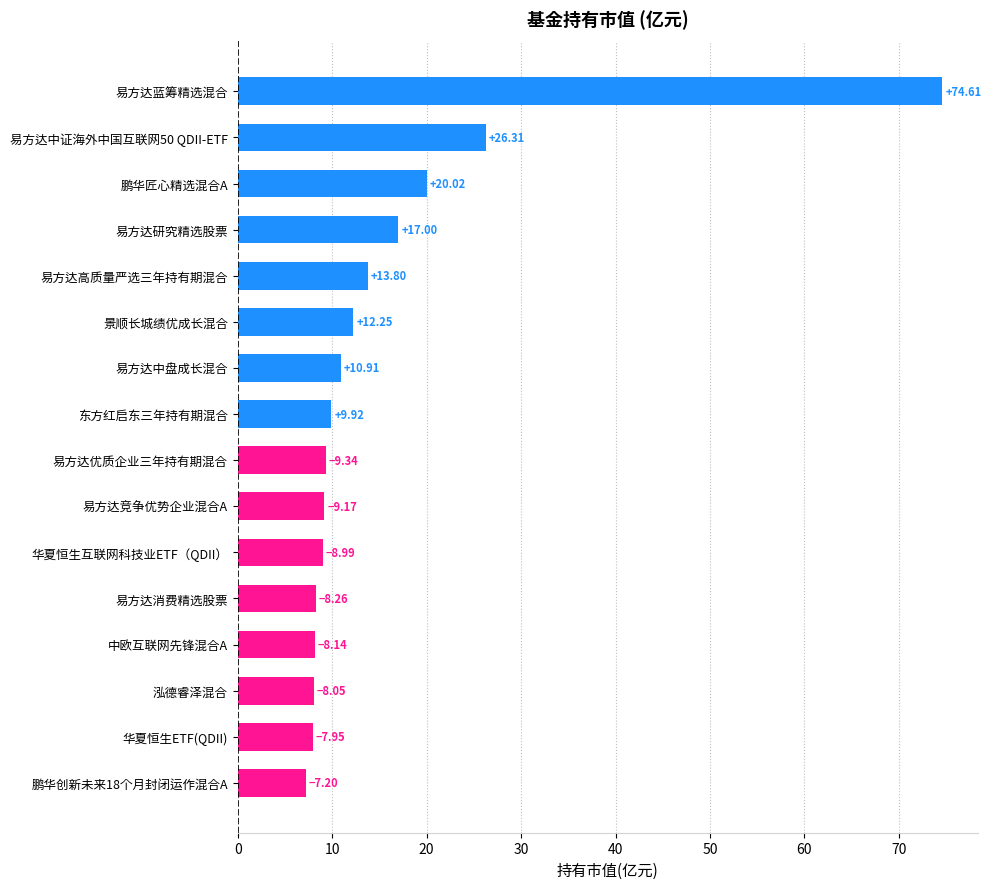

At which category does the chart reach its peak across all series?

易方达蓝筹精选混合